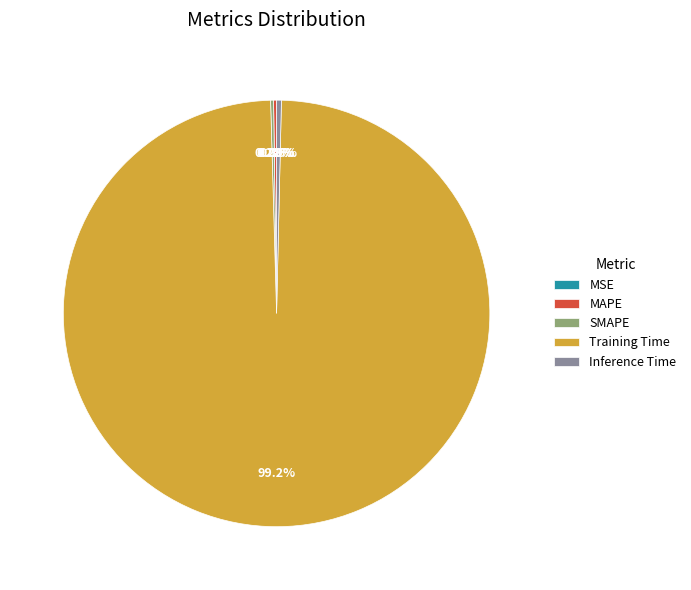

Is there any slice that represents more than half of the pie?

Yes